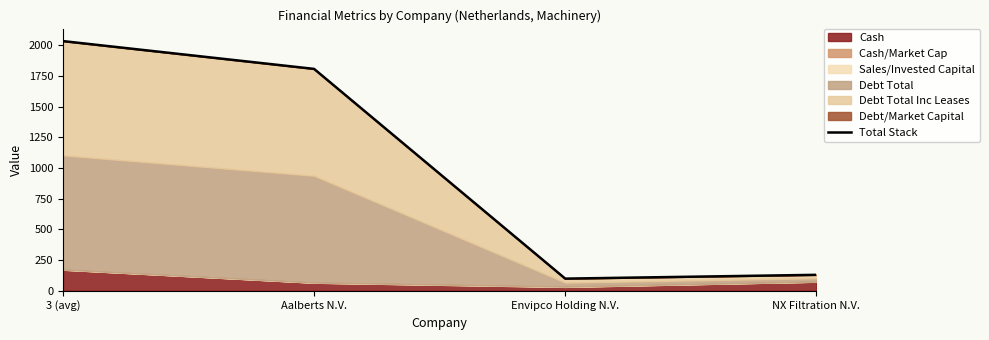

The value at Aalberts N.V. is 1808.7. True or false?

True